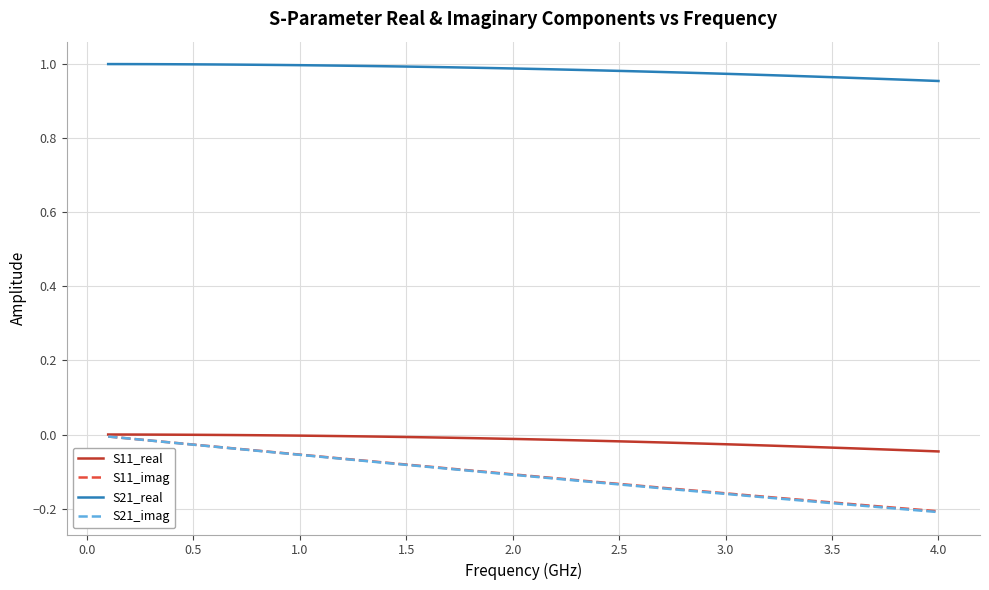

True or false: S21_imag and S21_real intersect in this chart.

False